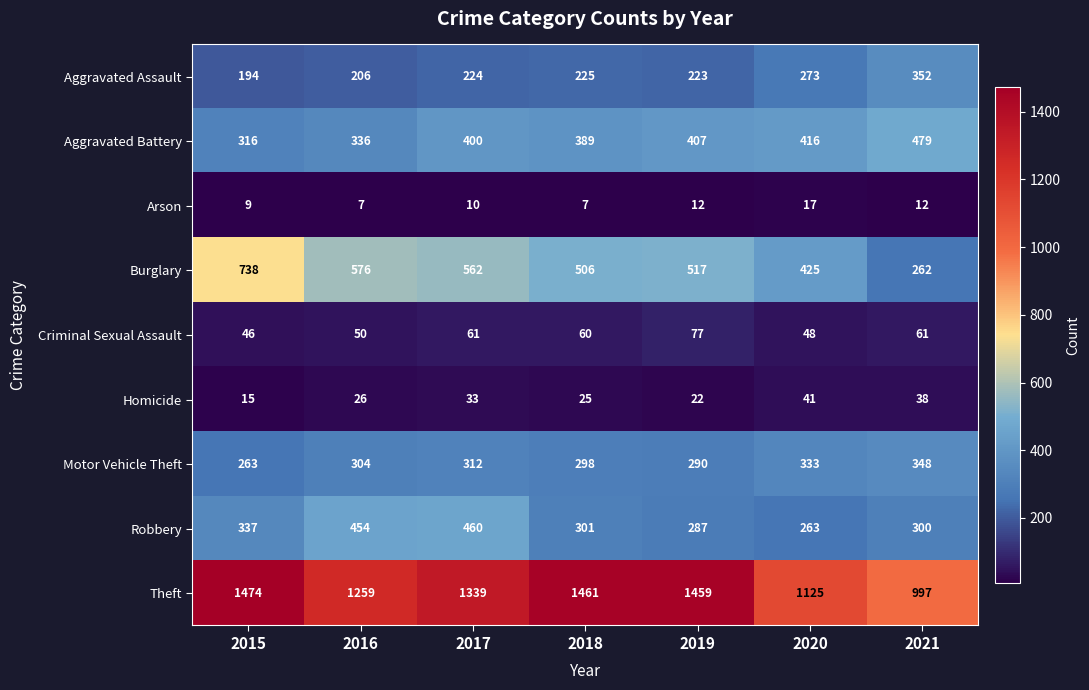

How many data points does each series have?

7